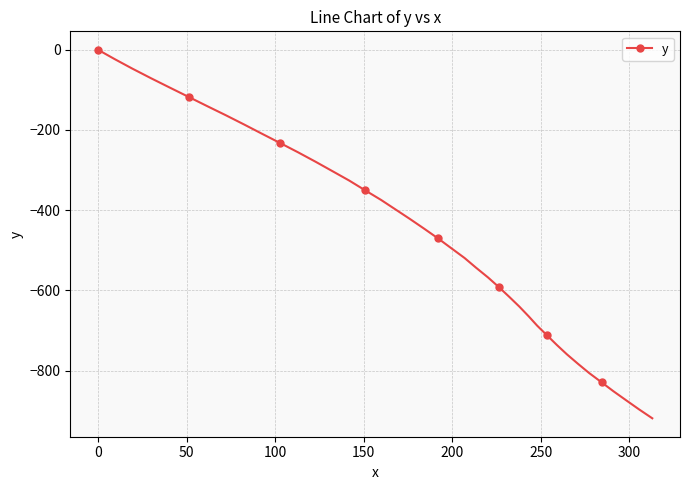

What is the sum of all values?

-18399.6